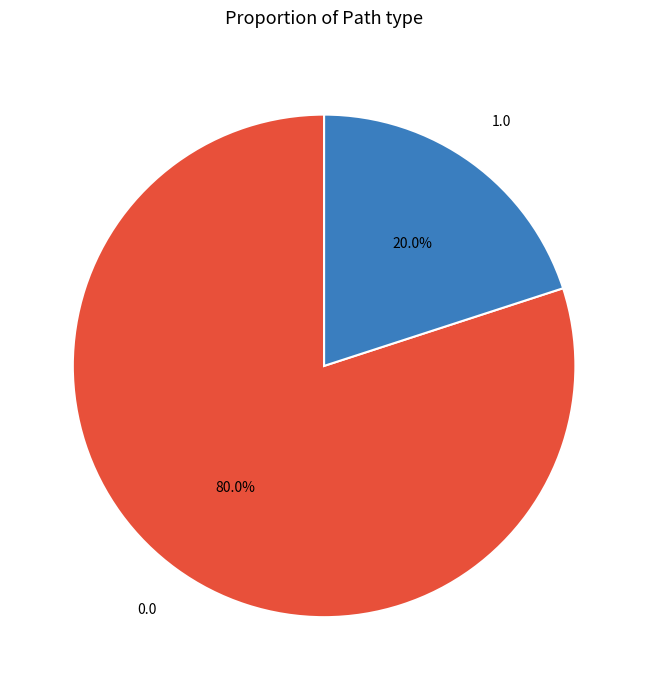

Is there any slice that represents more than half of the pie?

Yes